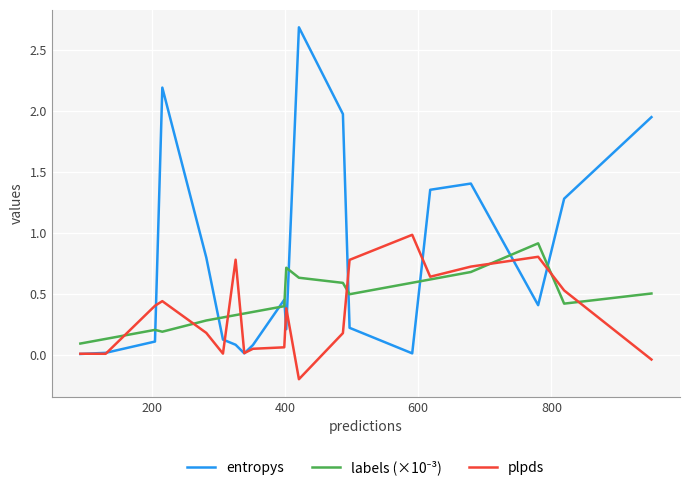

Which series has the widest spread of values?

entropys